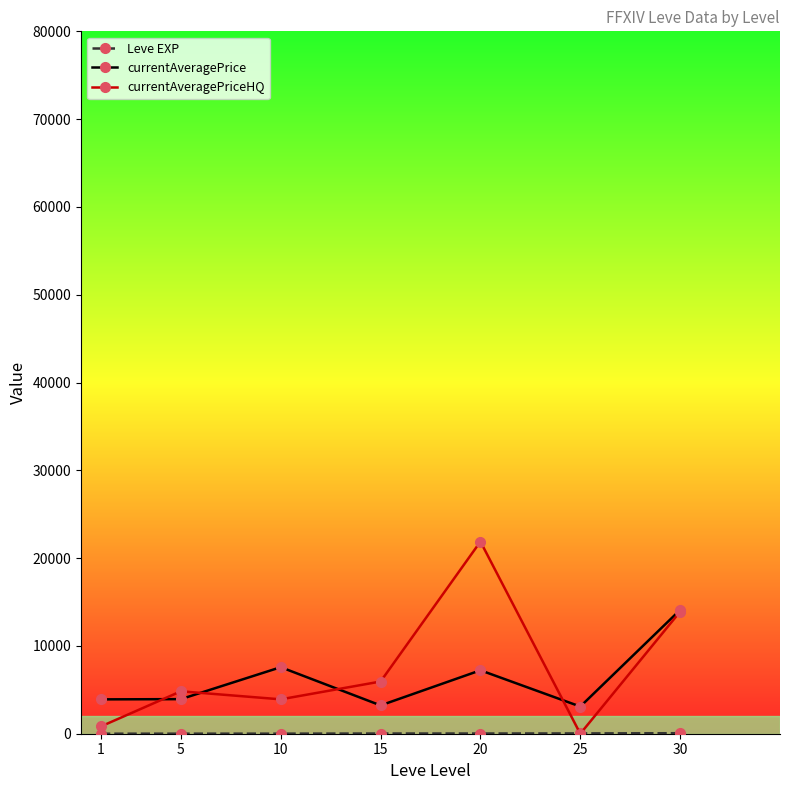

What is the maximum value for currentAveragePrice?

14105.5